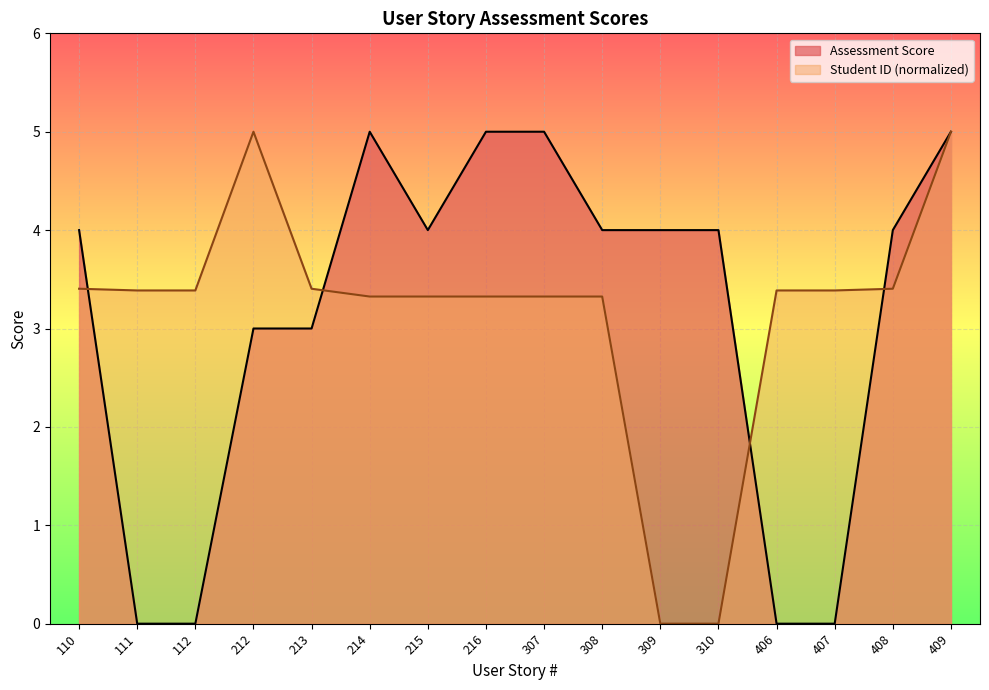

How many distinct data groups are displayed?

2